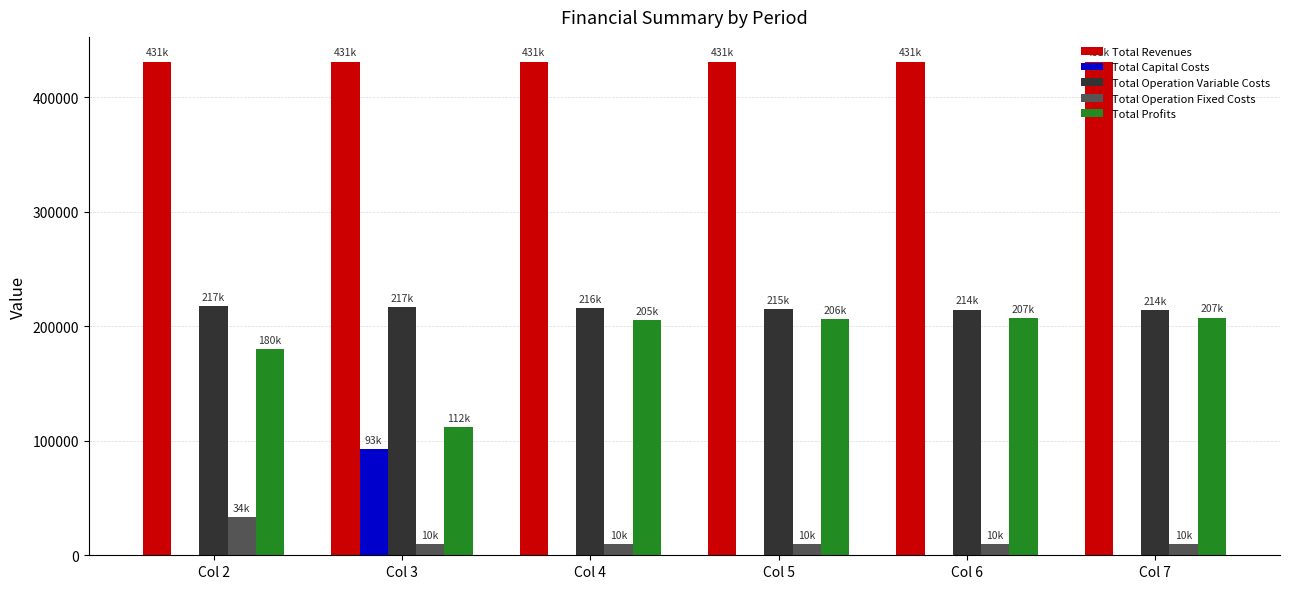

At which label is Total Profits closest to 159664?

Col 2